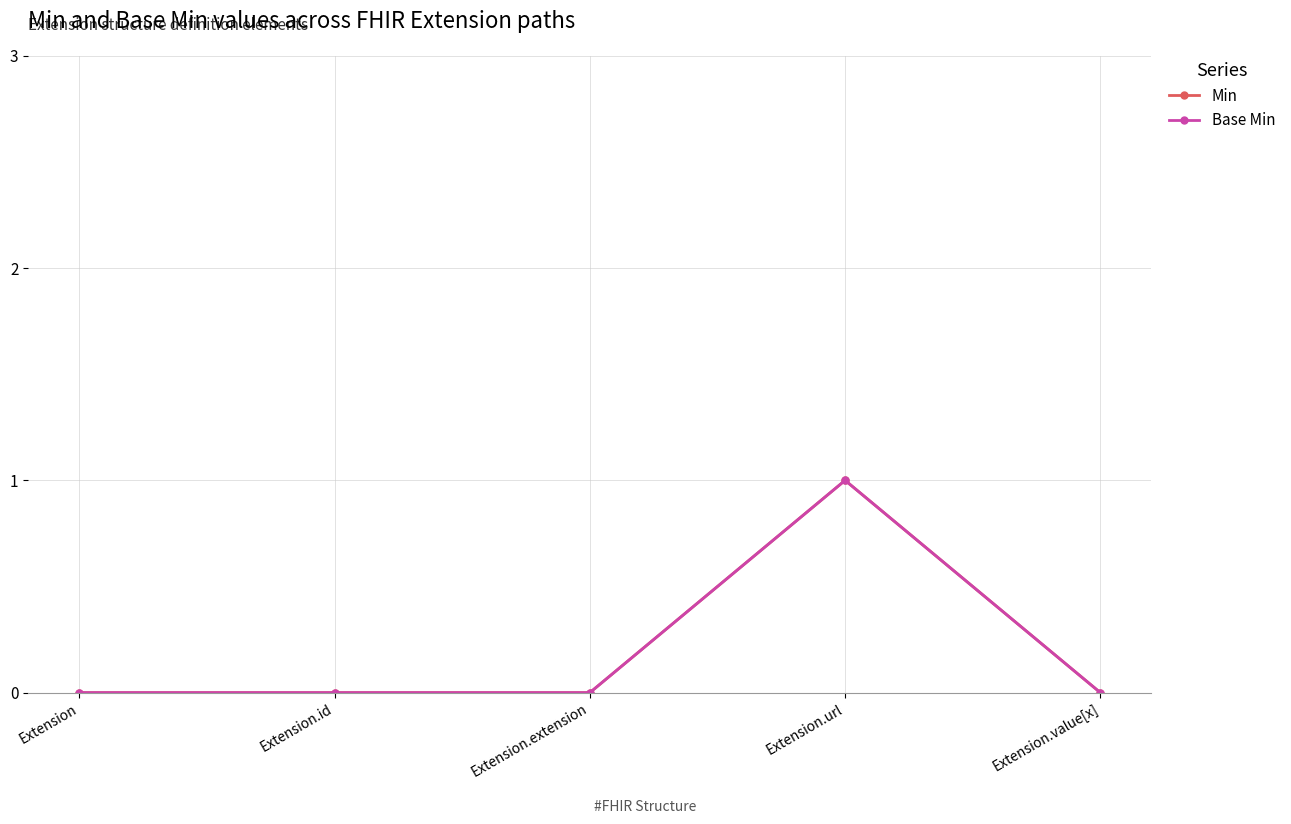

Is this an area chart (filled region under the line)?

No